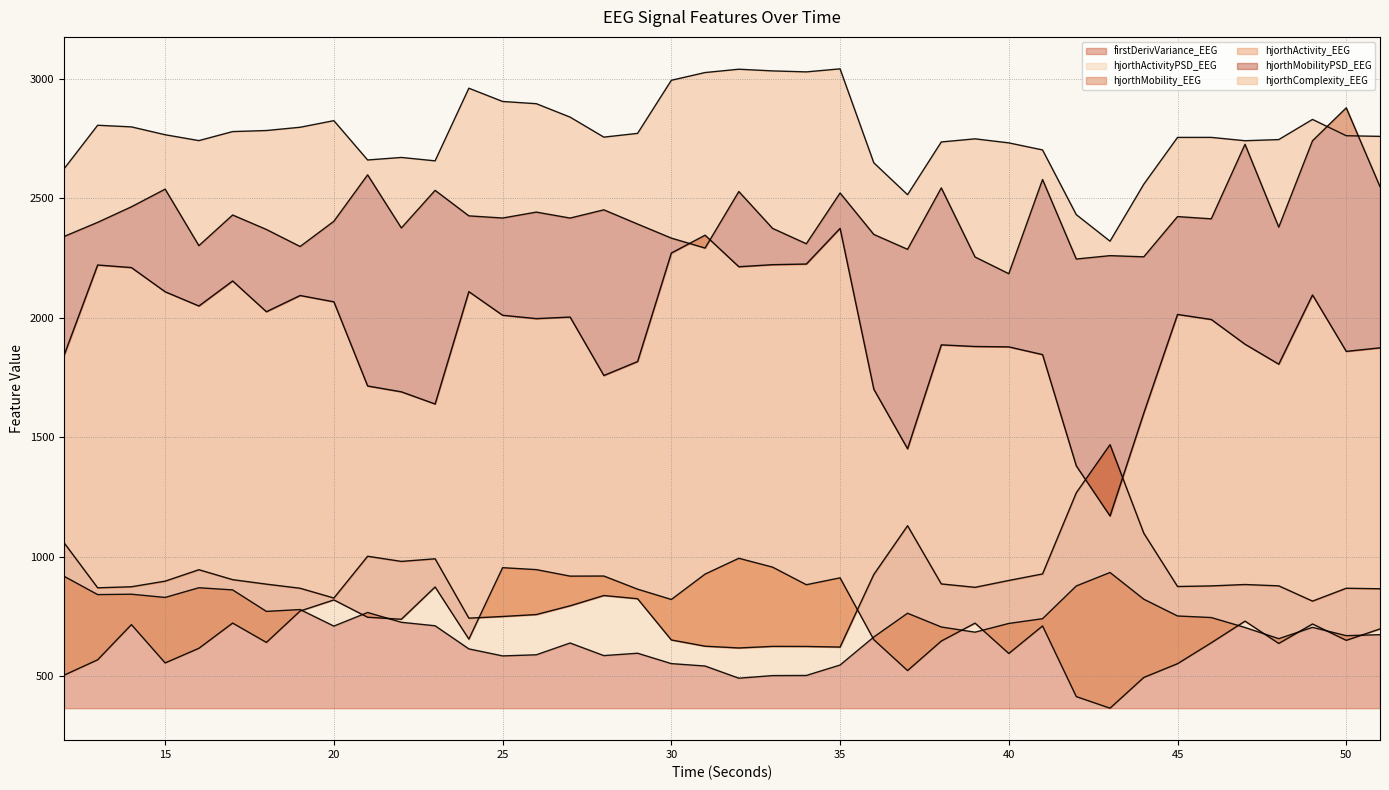

Does the chart have visible grid lines?

Yes